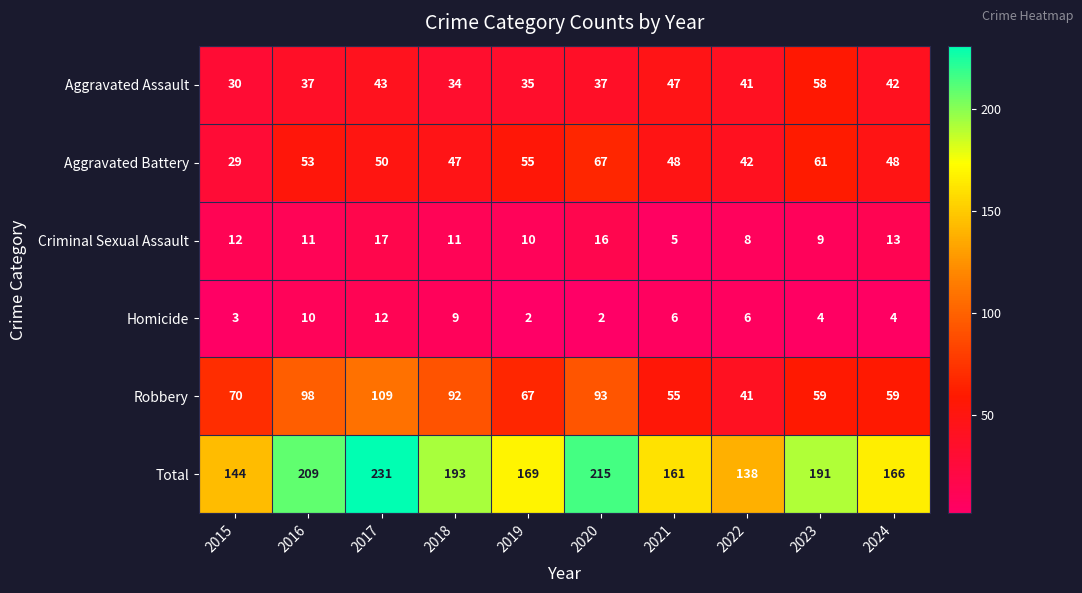

What is the difference between the maximum and minimum values in the Aggravated Assault series?

28